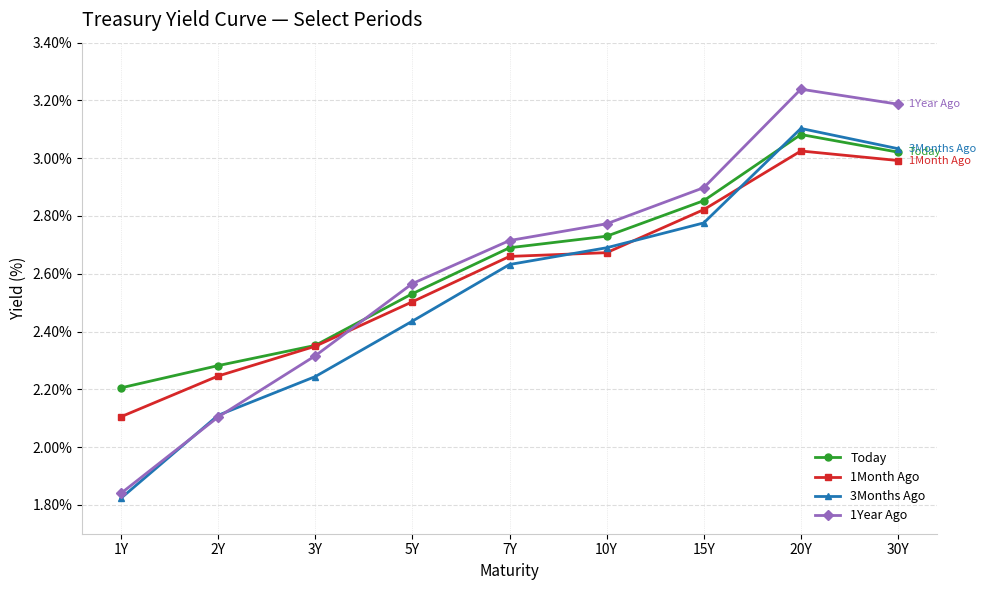

True or false: Today and 1Year Ago cross at least once.

True